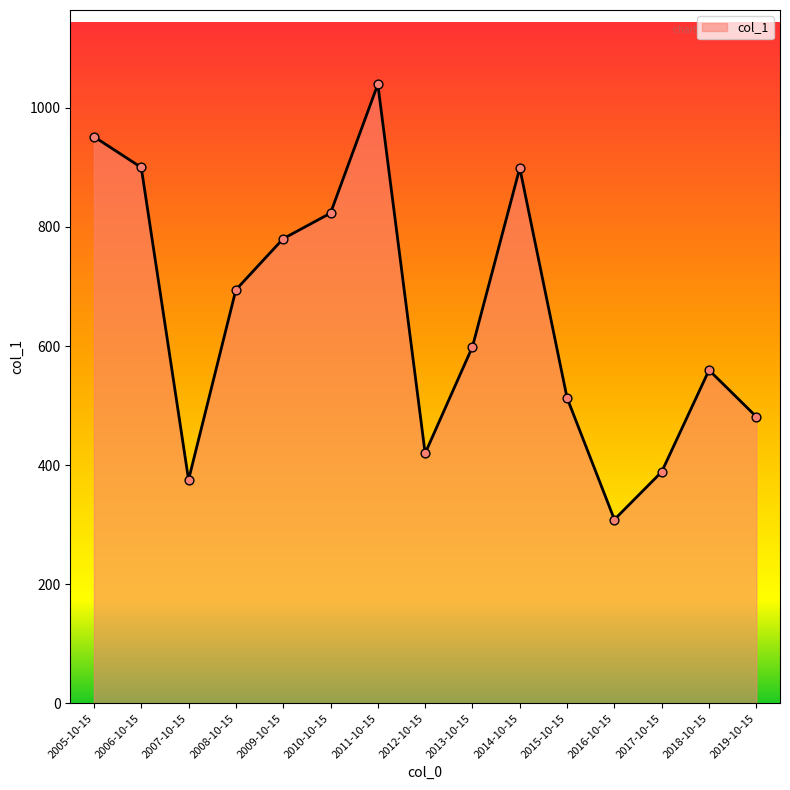

What is the change in value from 2012-10-15 to 2014-10-15?

+479.0